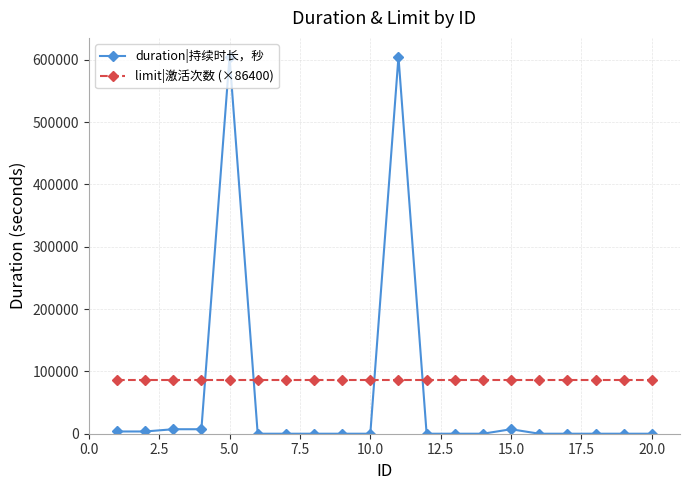

What is the sum of all duration|持续时长，秒 values?

1238400